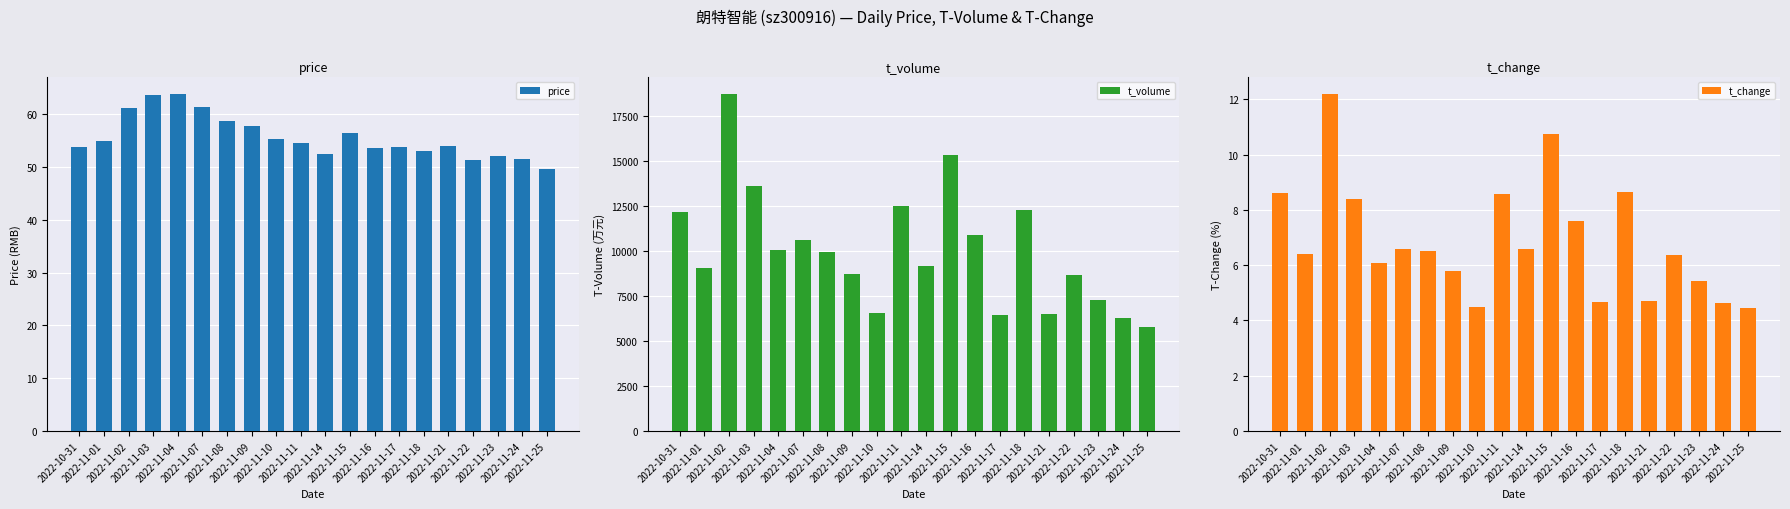

The value of t_volume at 2022-11-16 is 18343.3. True or false?

False